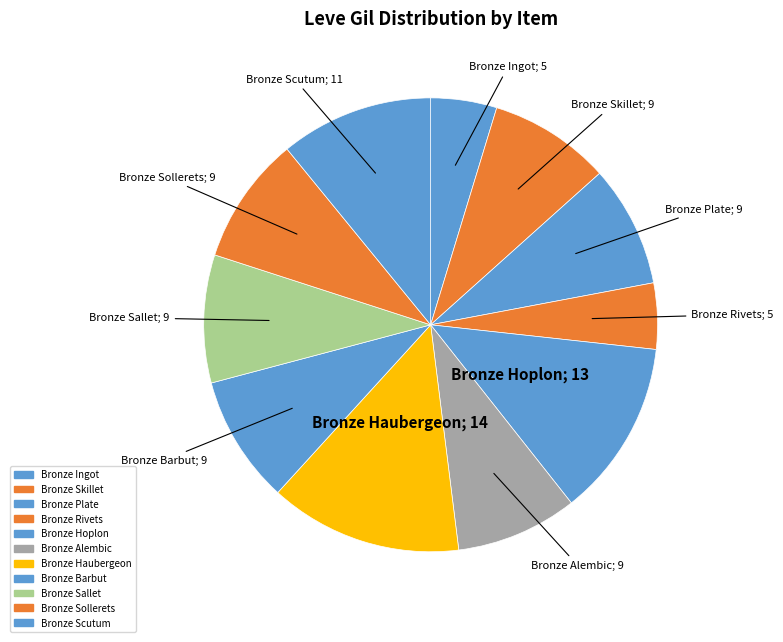

Is Bronze Scutum the majority of the pie?

No